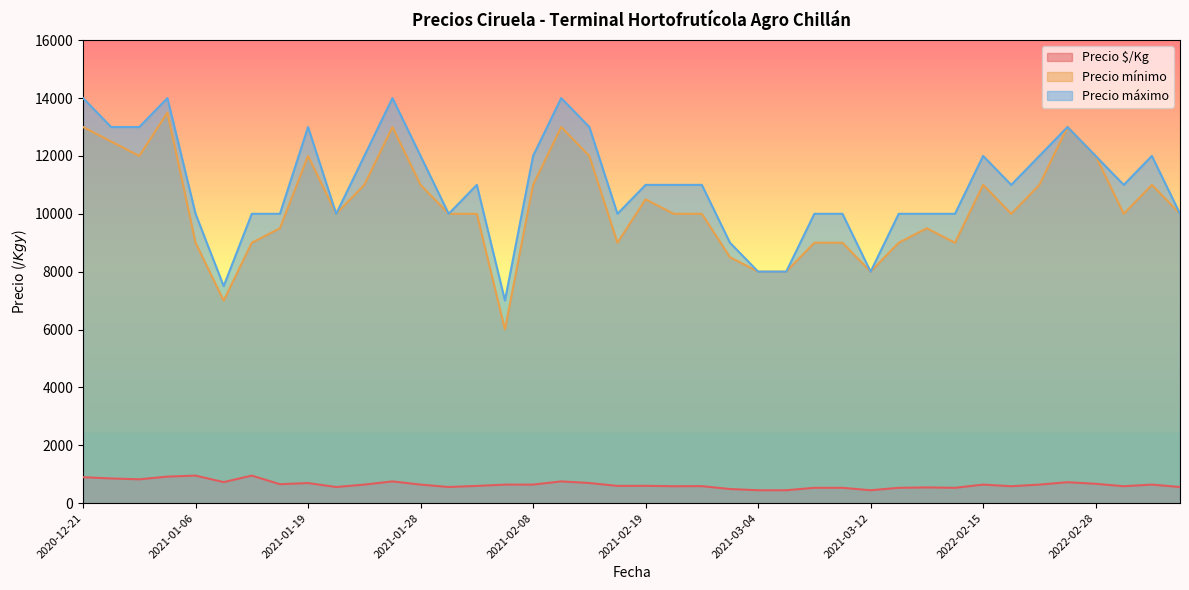

Which series changed the most between 2021-01-19 and 2021-02-25?

Precio mínimo